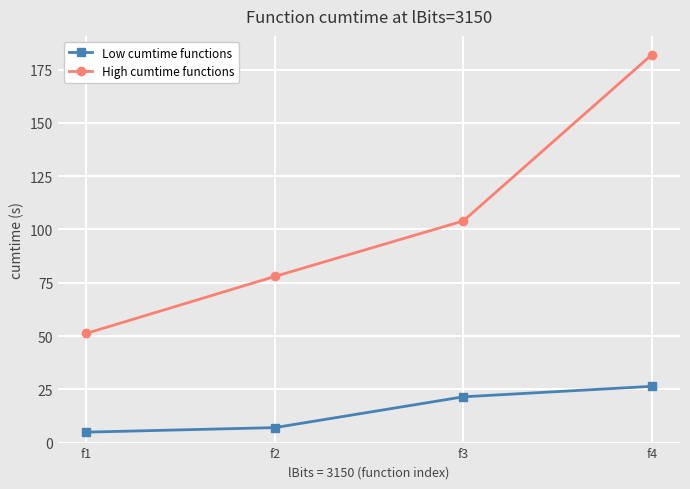

Reading right to left, what are all the values shown in this chart?

Low cumtime functions: f4=26.4	f3=21.5	f2=7.0	f1=4.9
High cumtime functions: f4=182.0	f3=104.0	f2=78.0	f1=51.3